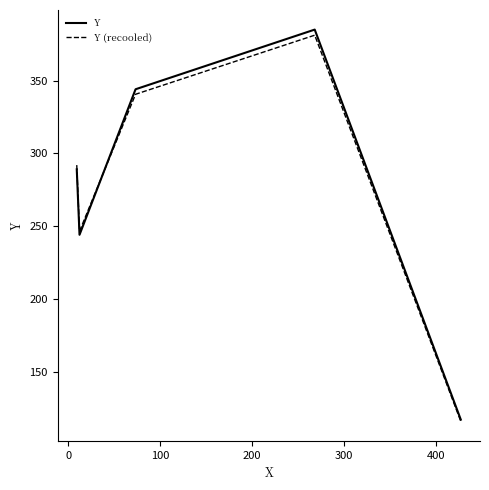

List the series in order of their peak value, highest first.

Y, Y (recooled)